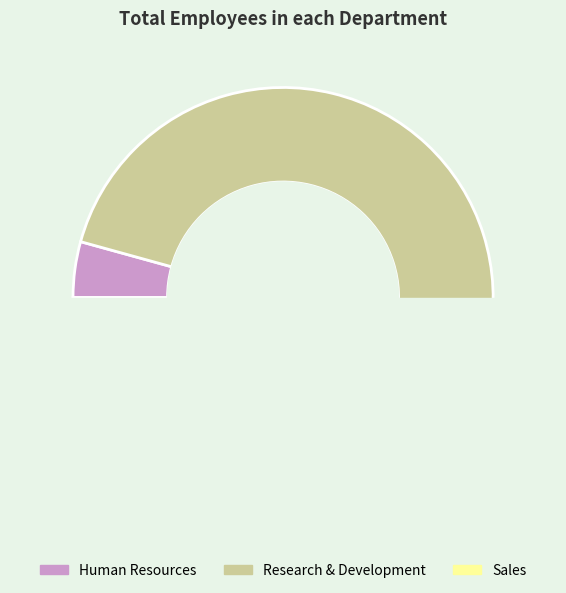

Between Sales and Human Resources, which is larger?

Sales